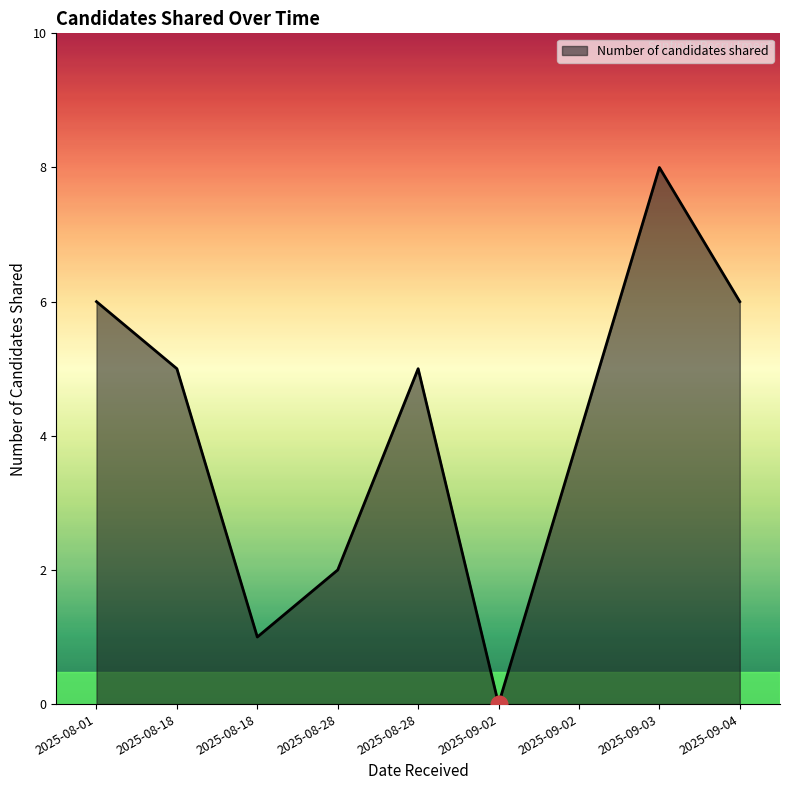

Does the chart display data point markers on the line(s)?

No